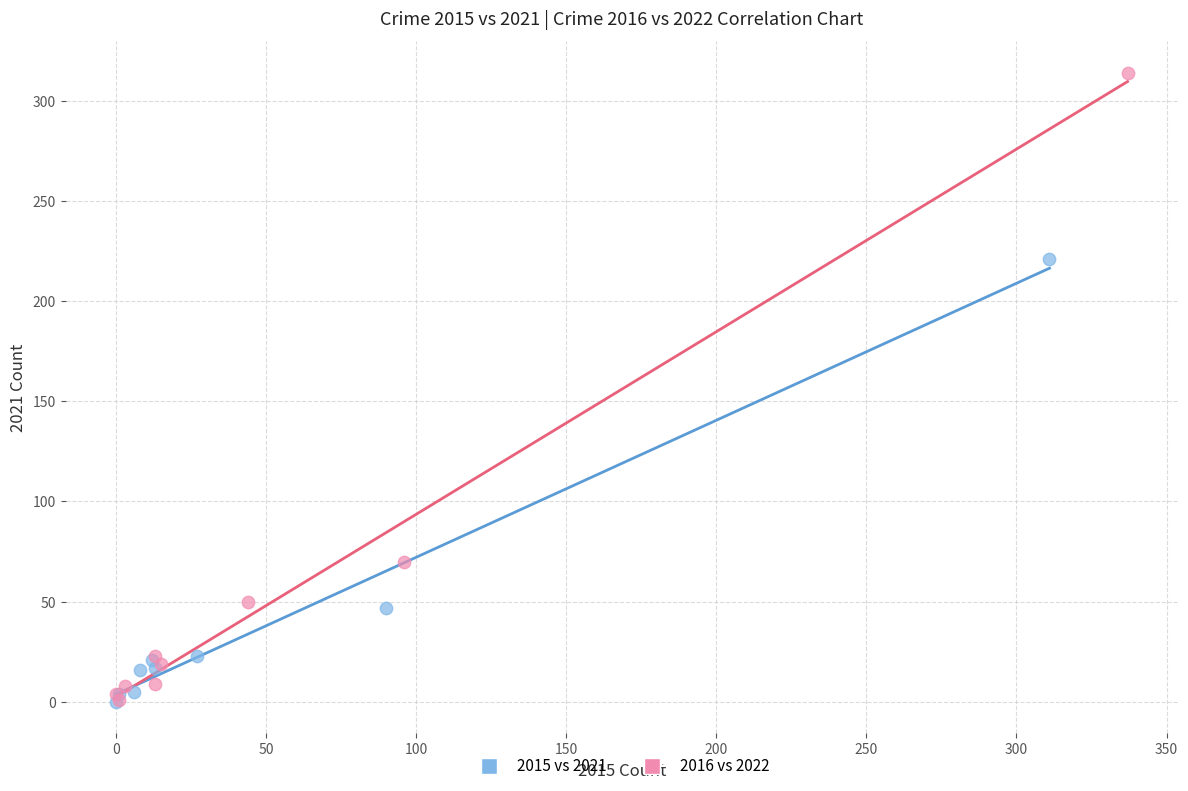

Which series has the largest Y range (max minus min)?

2016 vs 2022